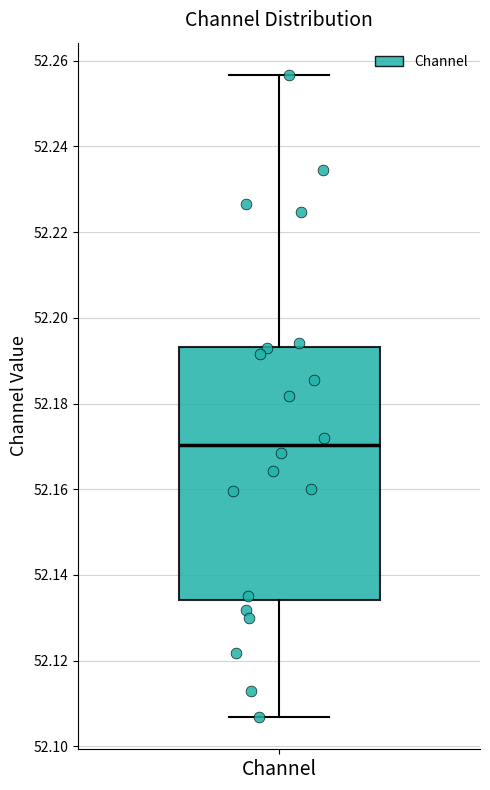

Read this box plot against the y-axis: the position of the median line, the range covered by the box, and the ends of both whiskers. The values are not printed on the chart, so give them approximately, as read against the axis.

median 52.170, box 52.134 to 52.194, whiskers 52.106 to 52.256